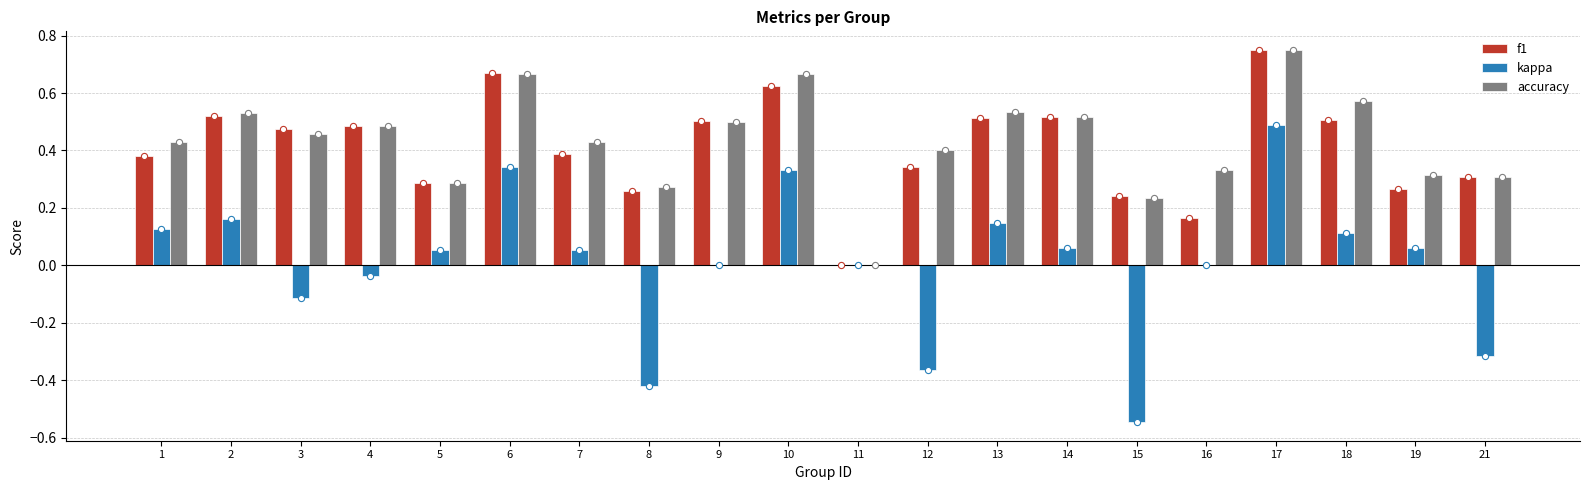

Which series has the largest Y range (max minus min)?

kappa